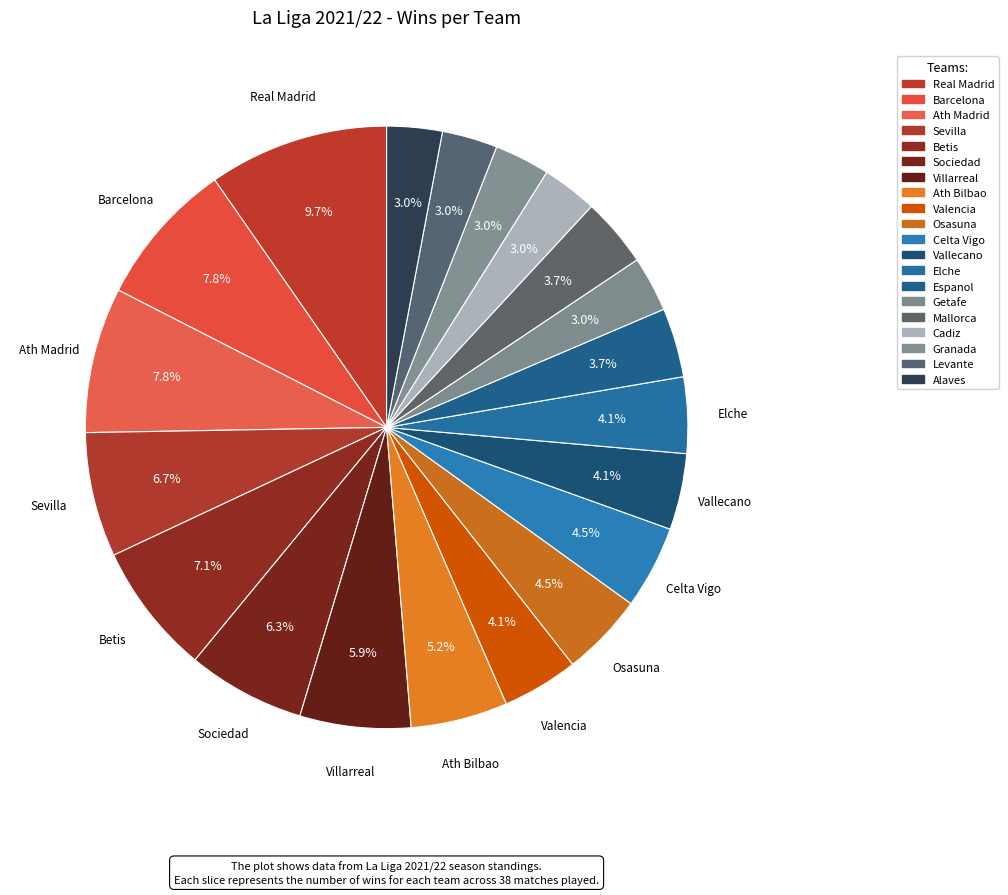

How many segments does this pie chart have?

20